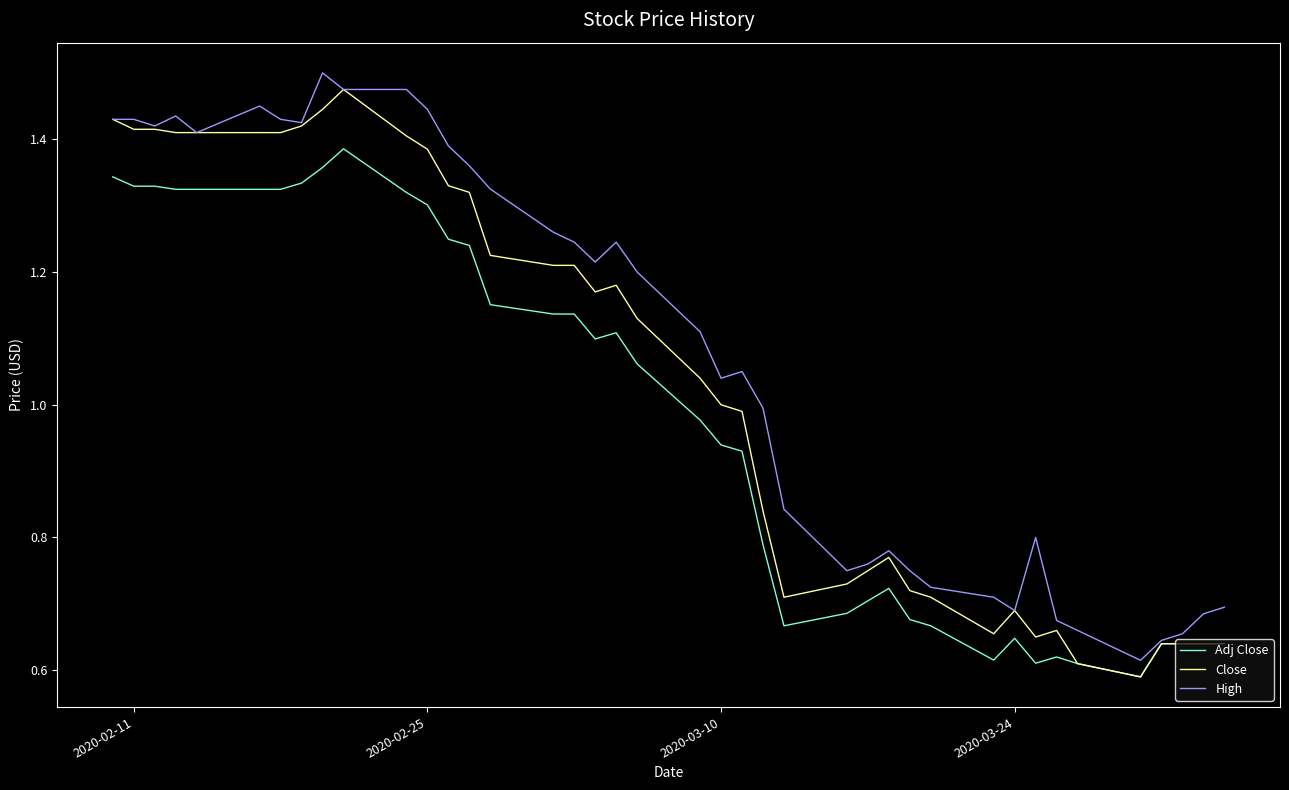

Which series has the largest total across all categories?

High